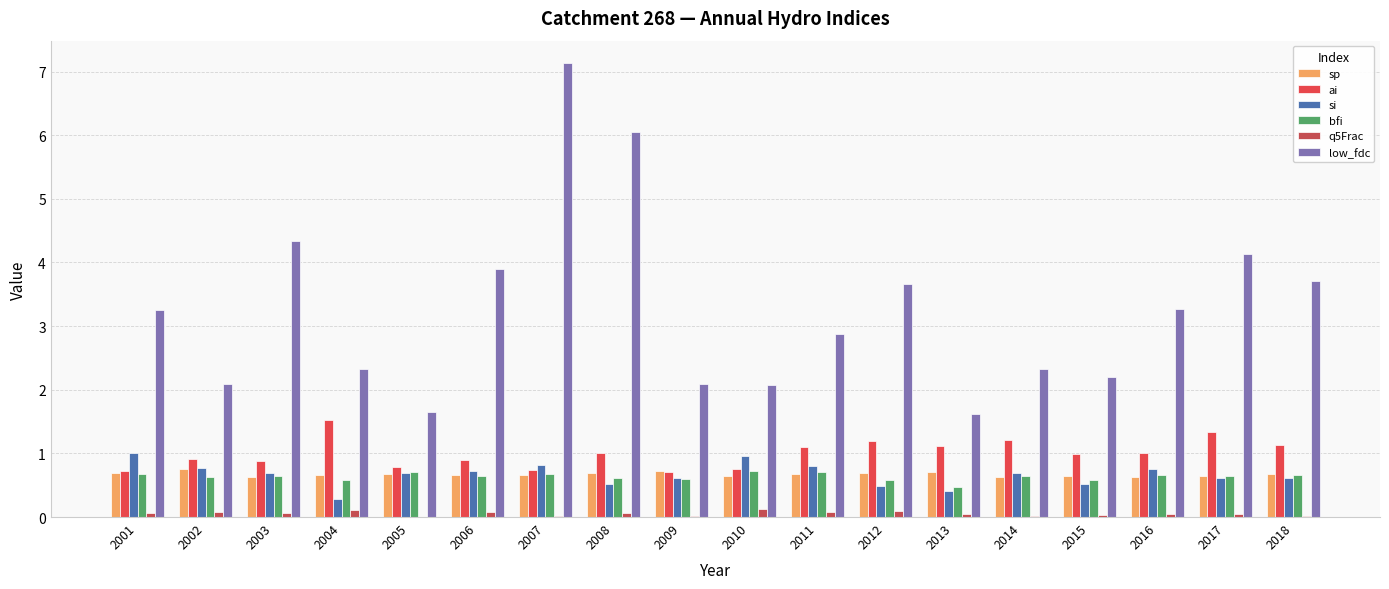

List the series in order of their peak value, highest first.

low_fdc, ai, si, sp, bfi, q5Frac